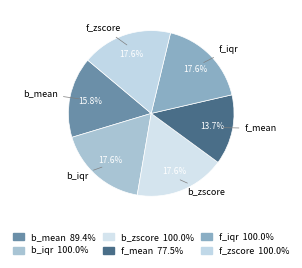

Between f_mean and b_zscore, which is larger?

b_zscore